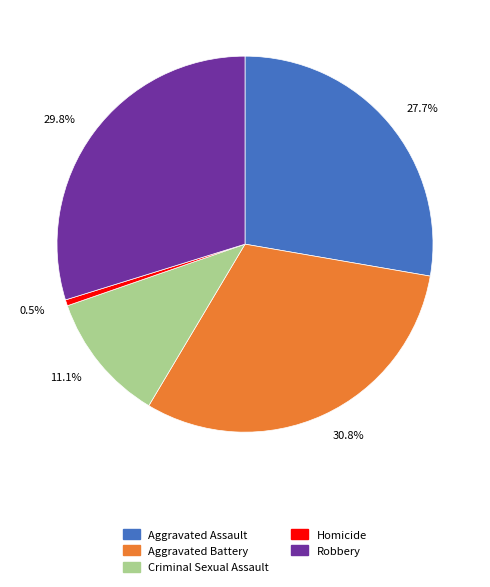

What is the ratio of the value at 27.7% to the value at 29.8%?

0.9